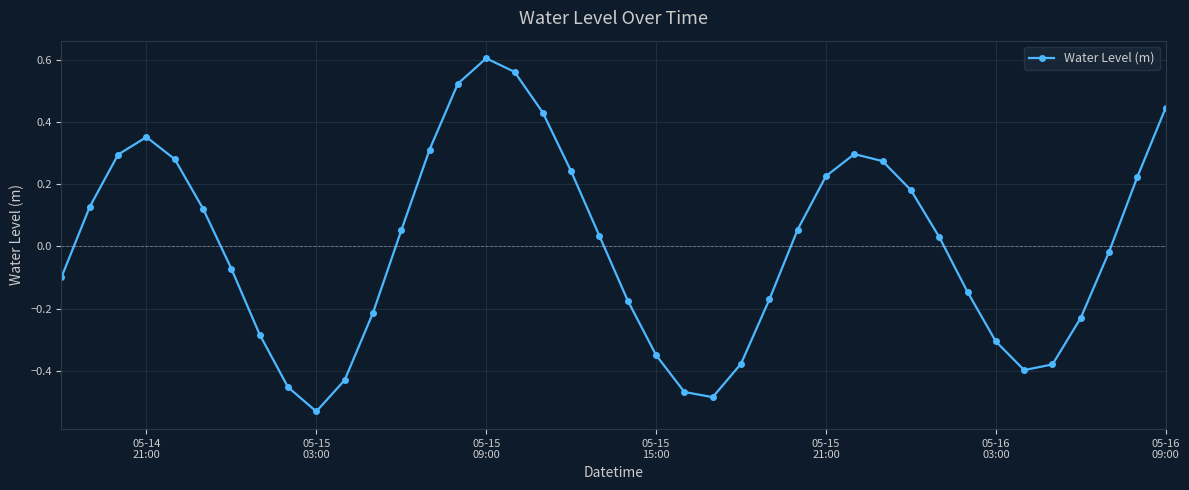

What is the difference between the maximum and minimum values?

1.1